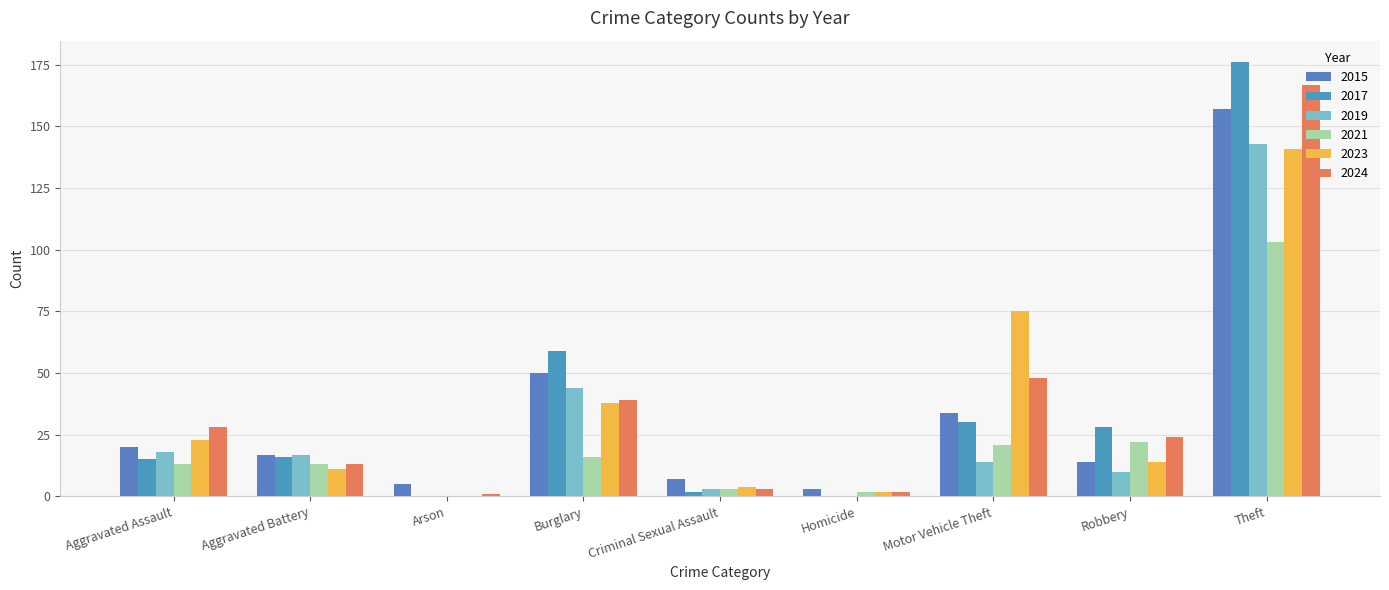

What is the sum of all 2024 values?

325